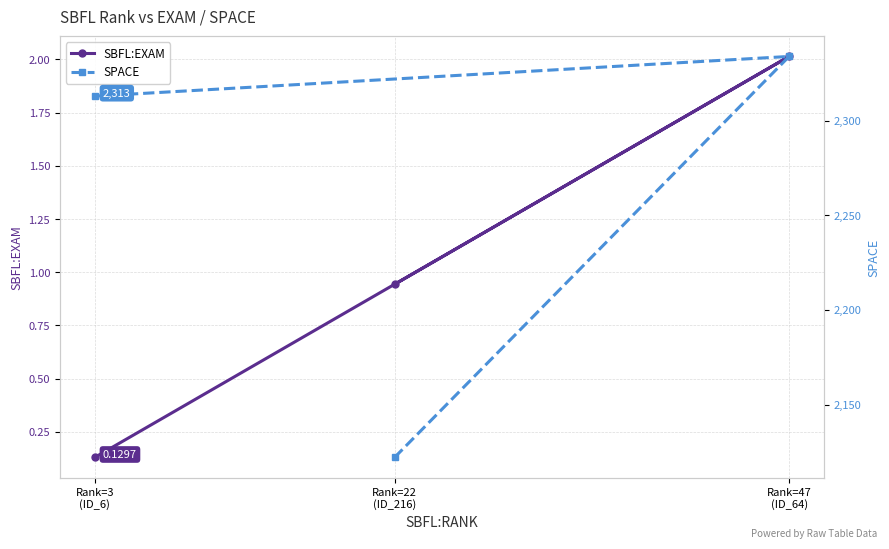

Which label corresponds to the smallest value in the chart?

Rank=3
(ID_6)